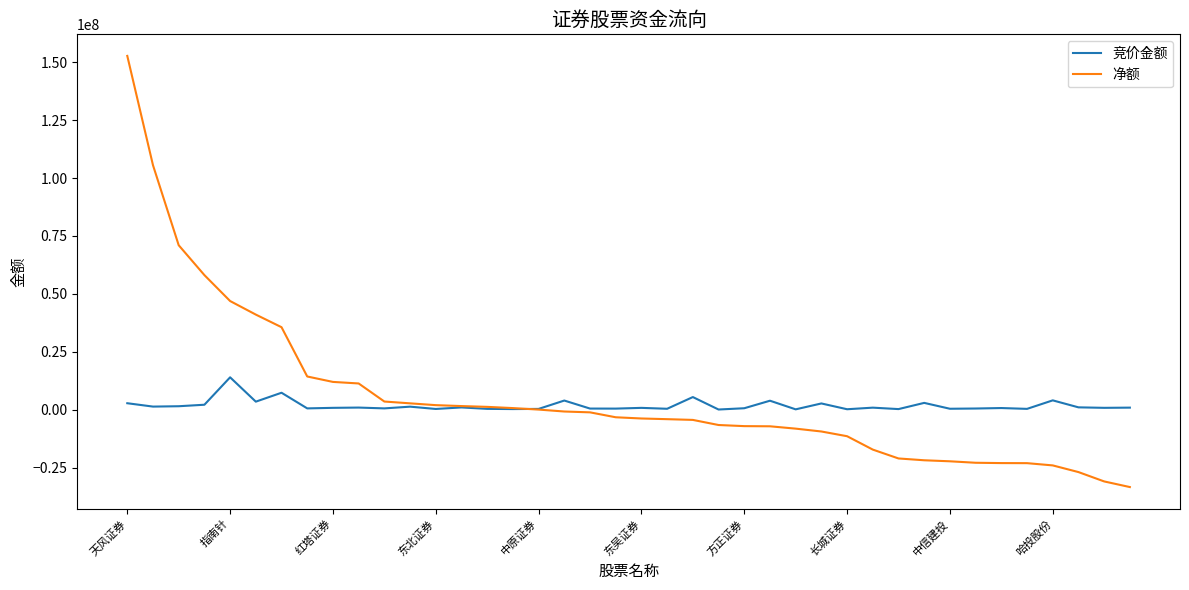

At how many categories does at least one series exceed 115030427?

1